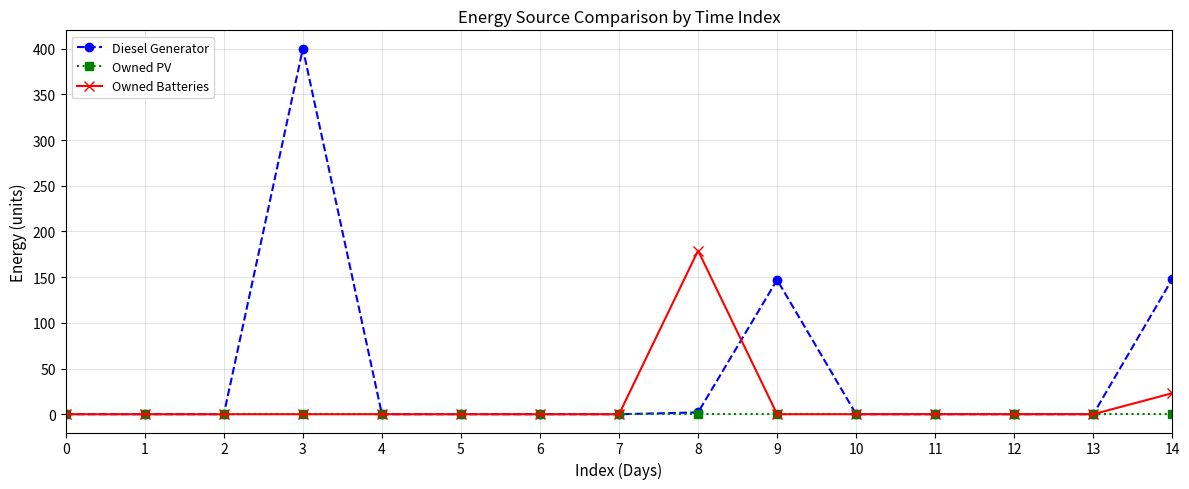

Is it true that Diesel Generator equals -209 at 13?

False